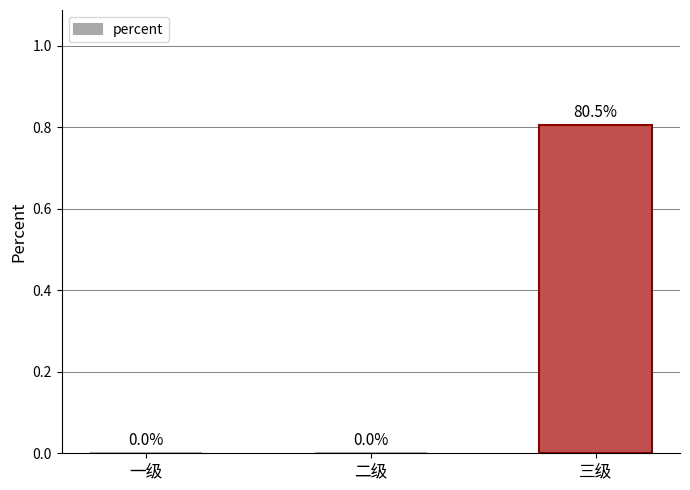

Which has a higher value, 二级 or 三级?

三级